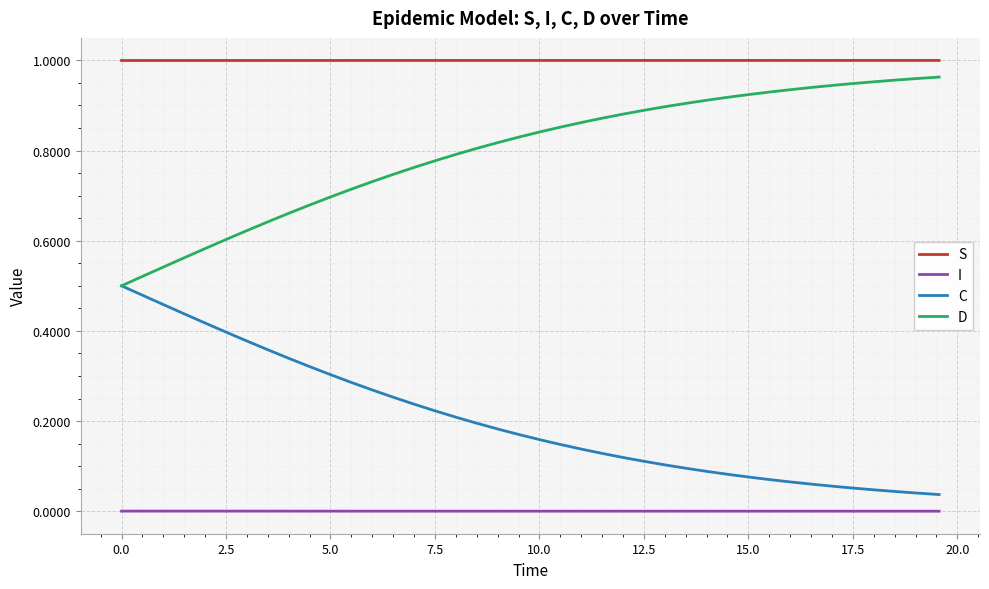

True or false: S and I cross at least once.

False